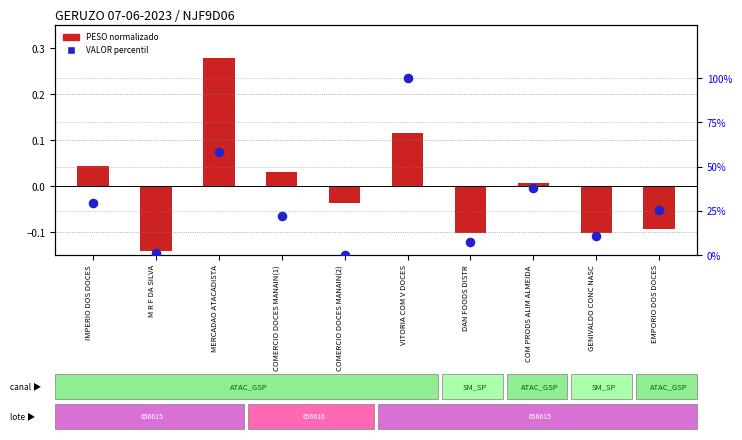

Which series has the widest spread of Y values?

VALOR percentil